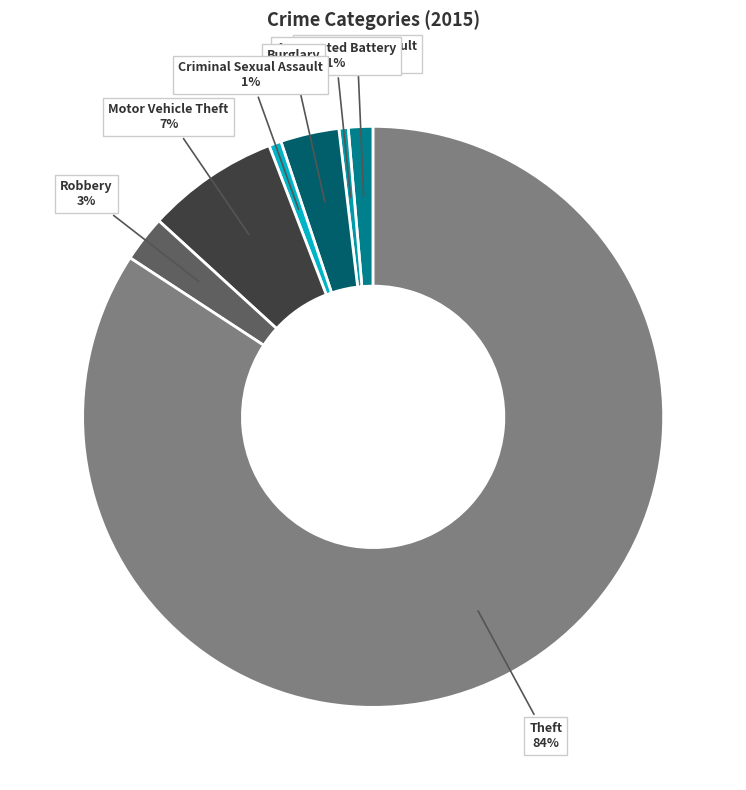

Which category has the biggest portion of the pie?

Theft